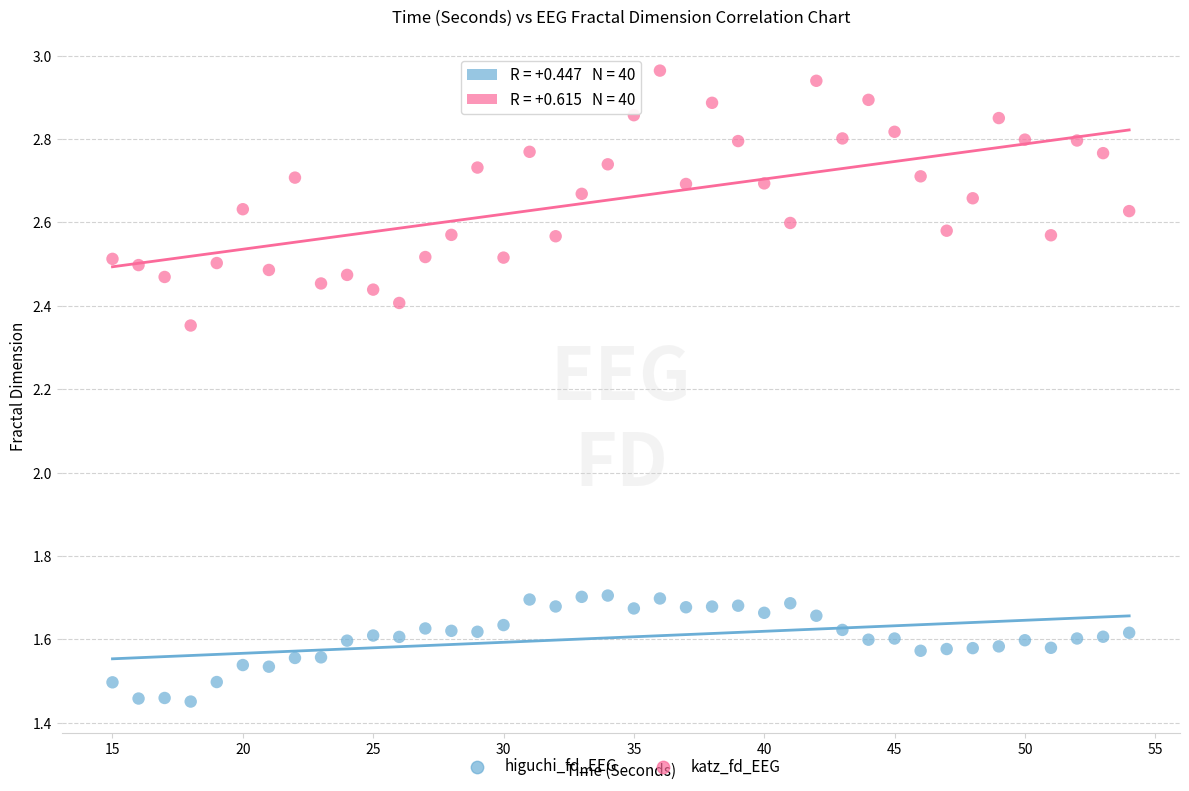

Which series reaches the minimum Y coordinate?

higuchi_fd_EEG